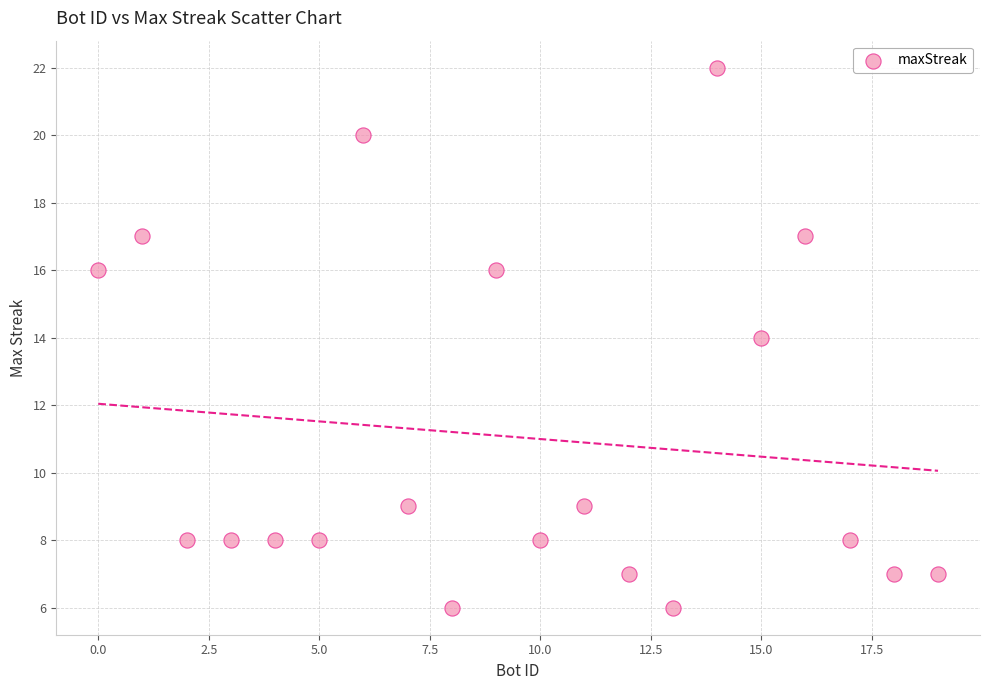

What is the range of X values (max minus min)?

19